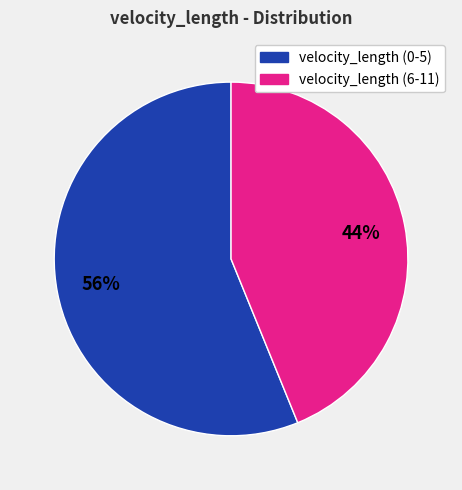

To the nearest percent, what is the average slice percentage?

50%